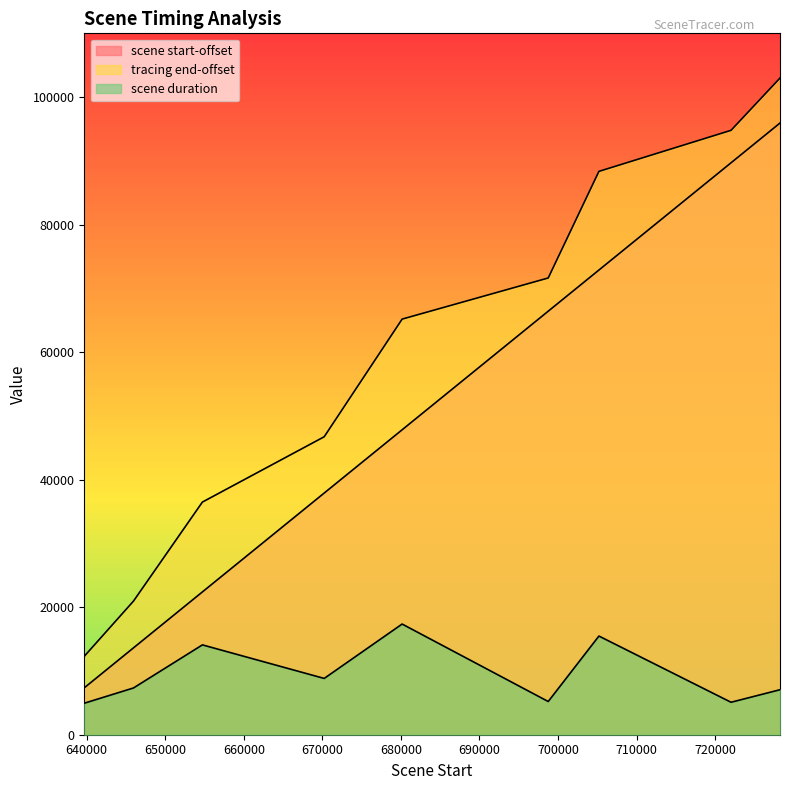

Reading left to right, what are all the values shown in this chart?

scene start-offset: 7359	13624	22396	37903	47824	66423	72878	89697	95931
tracing end-offset: 12300	20958	36486	46731	65182	71631	88351	94788	102987
scene duration: 4941	7334	14090	8828	17358	5208	15473	5091	7056